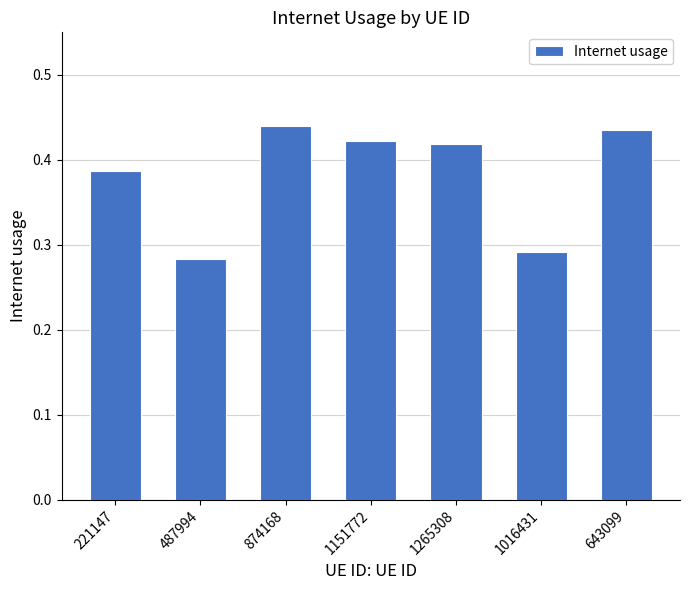

What is the change in value from 221147 to 487994?

-0.1